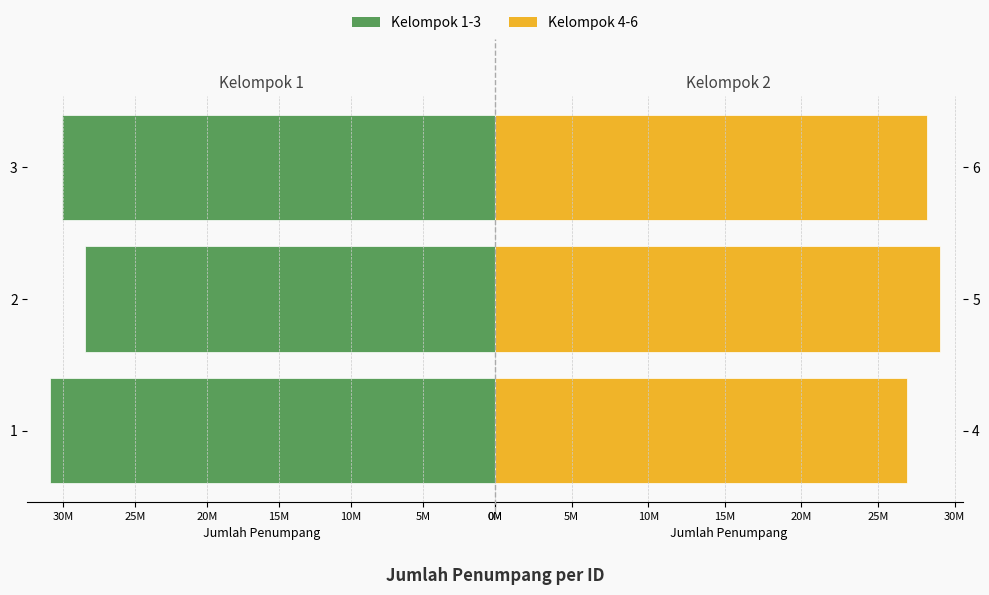

How many groups of bars are there?

3